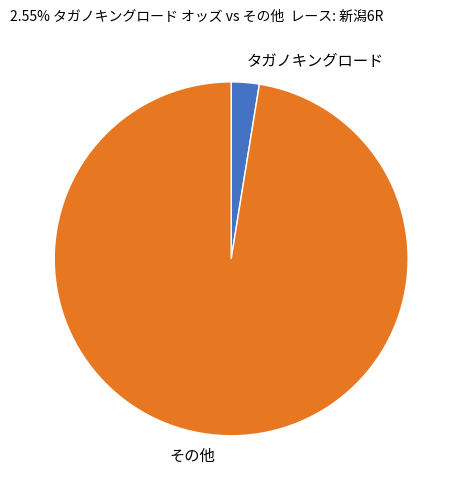

How many slices are in this pie chart?

2